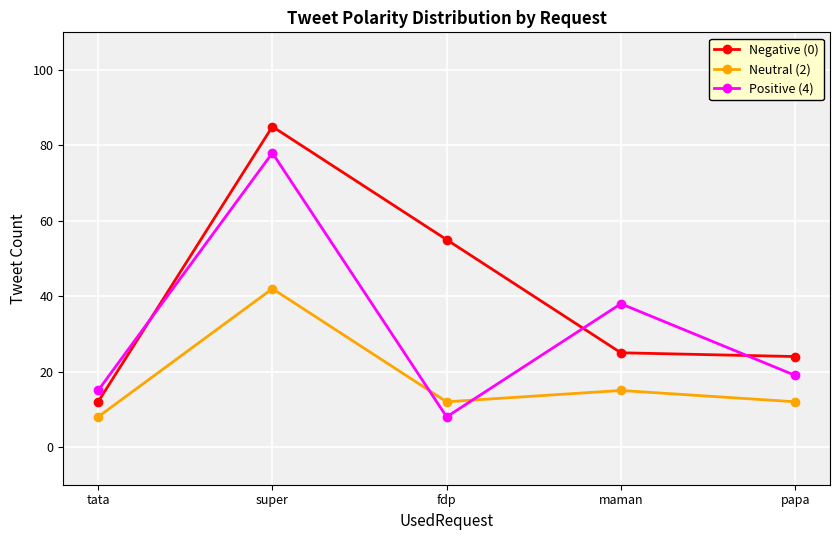

Is this an area chart (filled region under the line)?

No